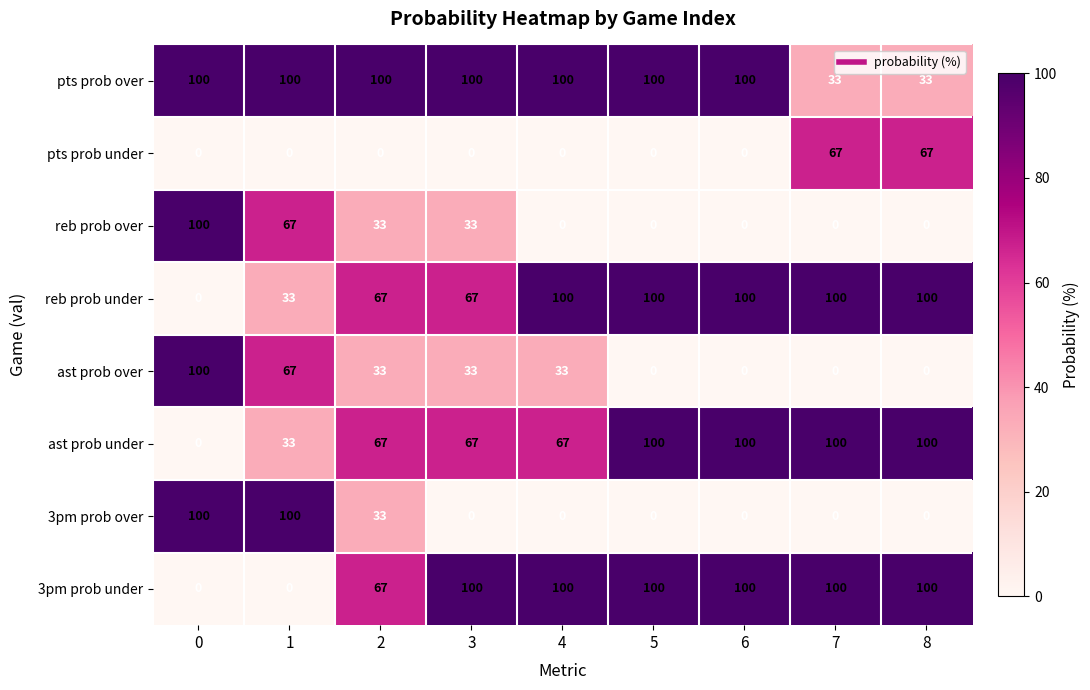

The ast prob under series shows 100 at 6. True or false?

True